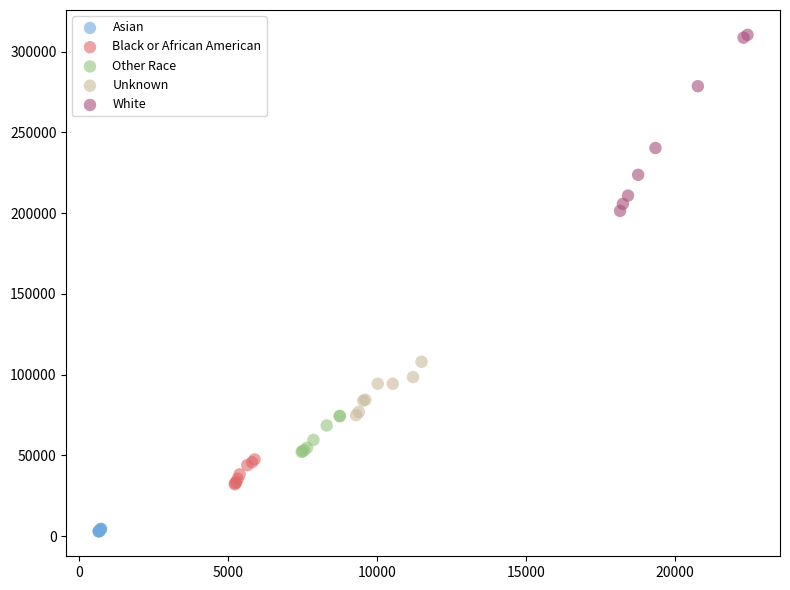

Which series has the widest spread of Y values?

White